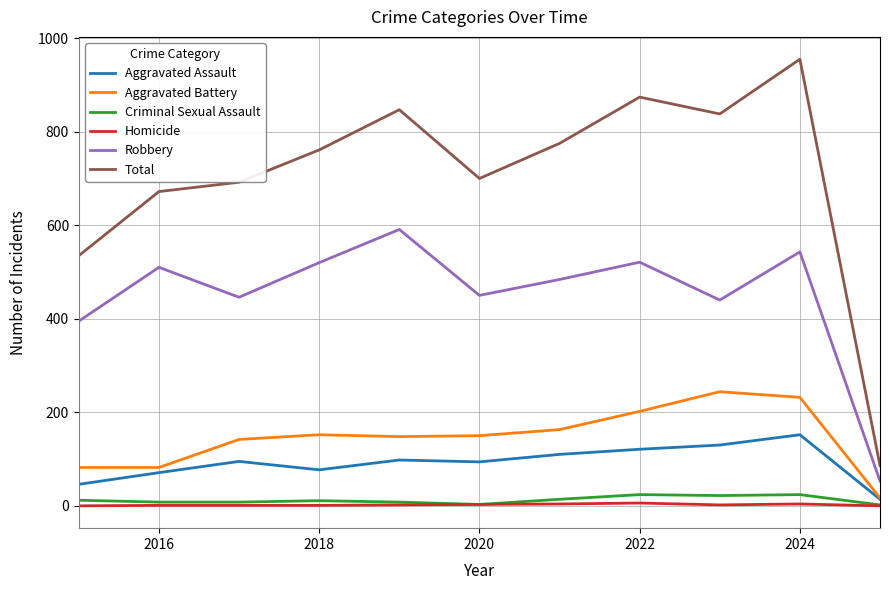

Which series has the widest spread of values?

Total